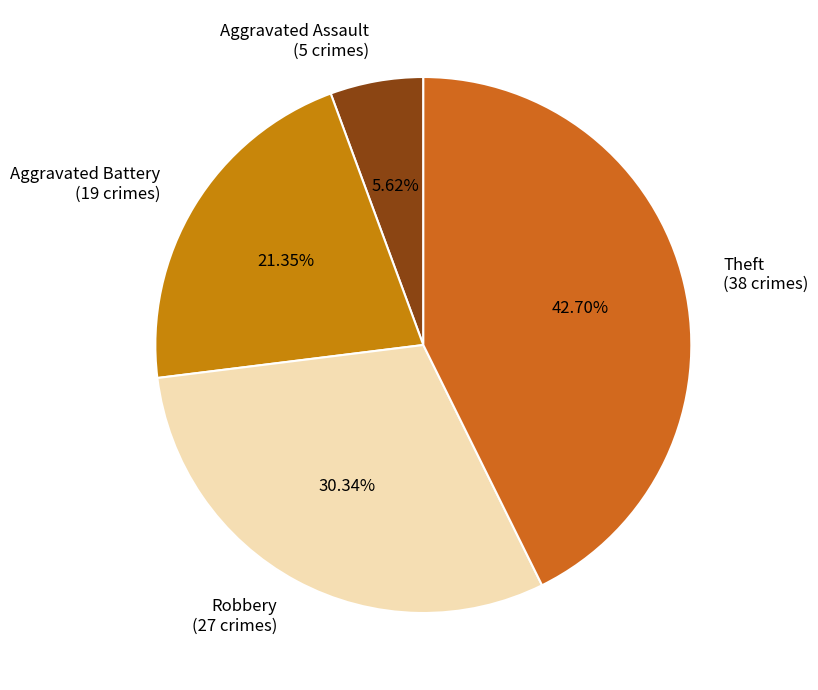

True or false: Robbery accounts for 30% of the total.

True